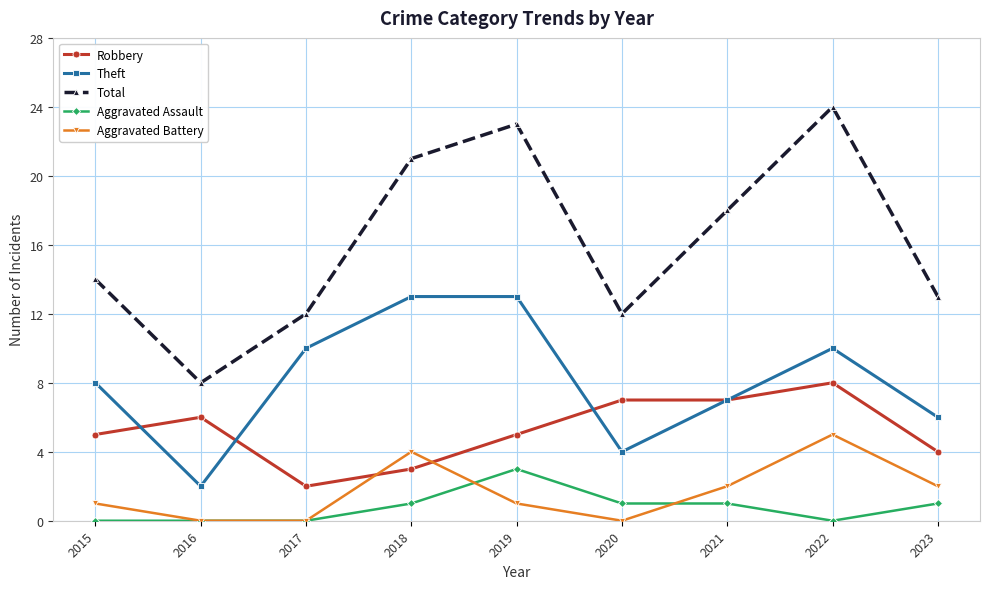

Where is the first local maximum for Total?

2019